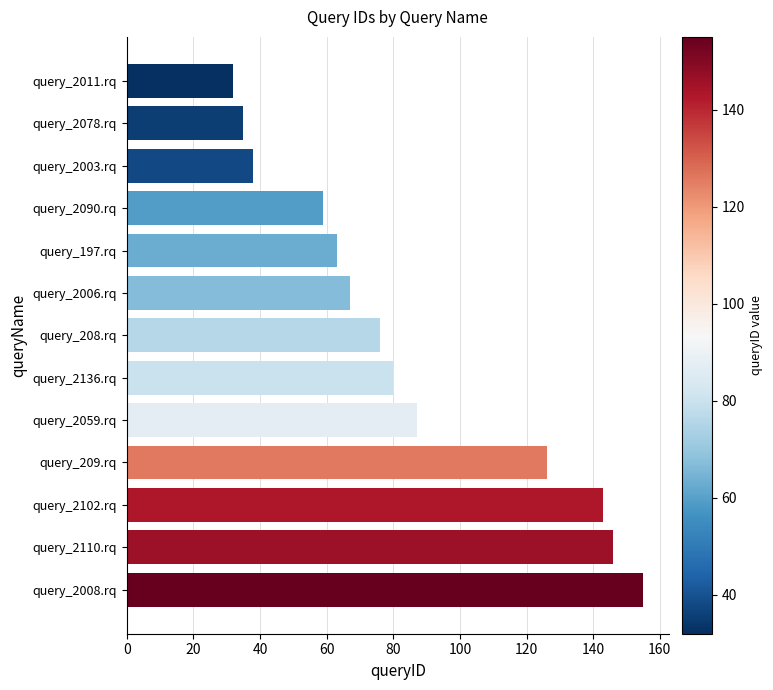

Rank the categories by value from lowest to highest.

query_2011.rq, query_2078.rq, query_2003.rq, query_2090.rq, query_197.rq, query_2006.rq, query_208.rq, query_2136.rq, query_2059.rq, query_209.rq, query_2102.rq, query_2110.rq, query_2008.rq